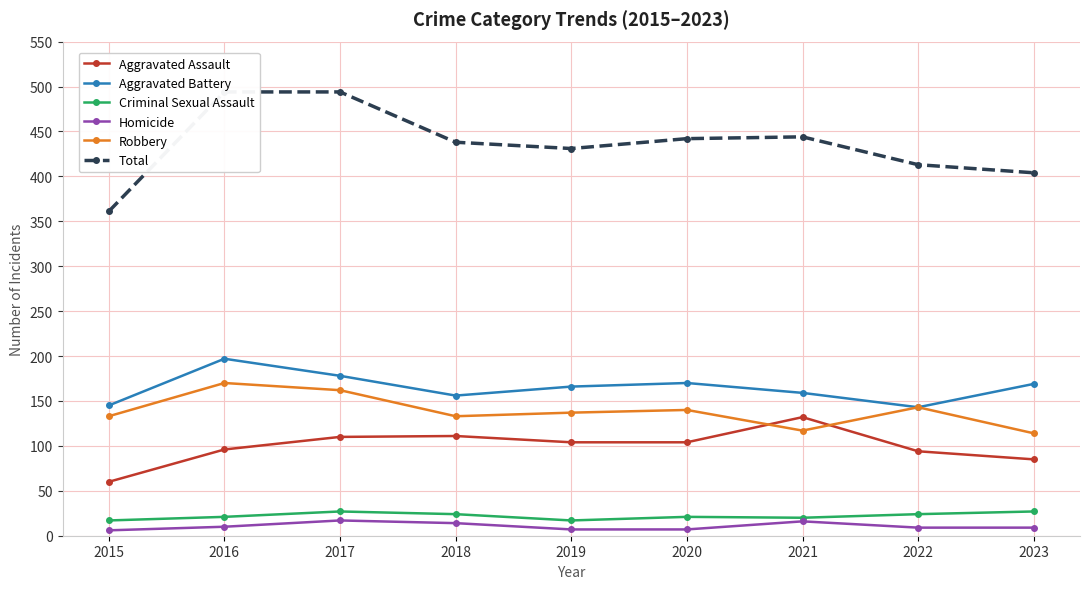

What is the difference between the second highest and minimum values in the Aggravated Assault series?

51